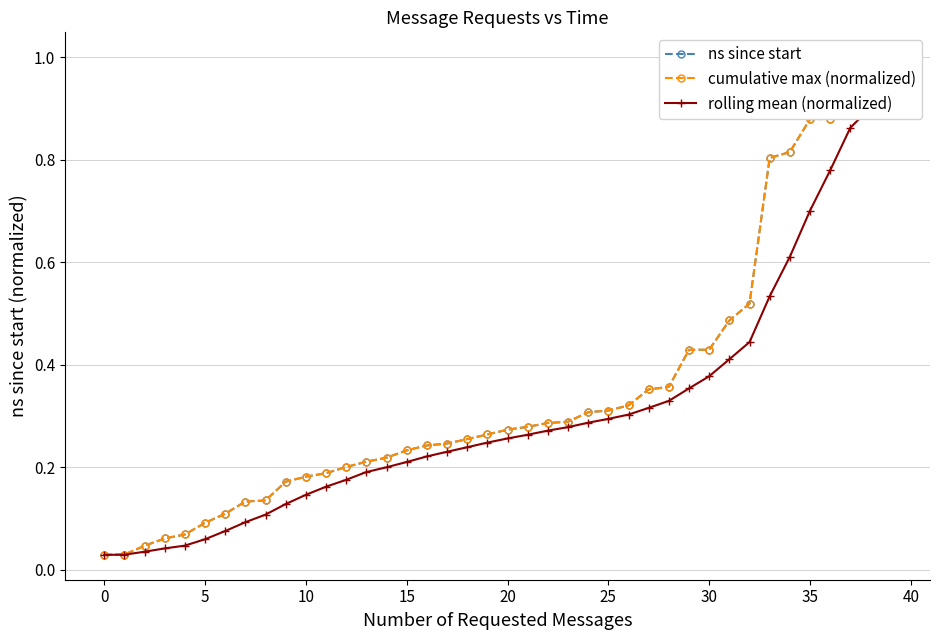

What is the approximate value of rolling mean (normalized) at 24?

0.3